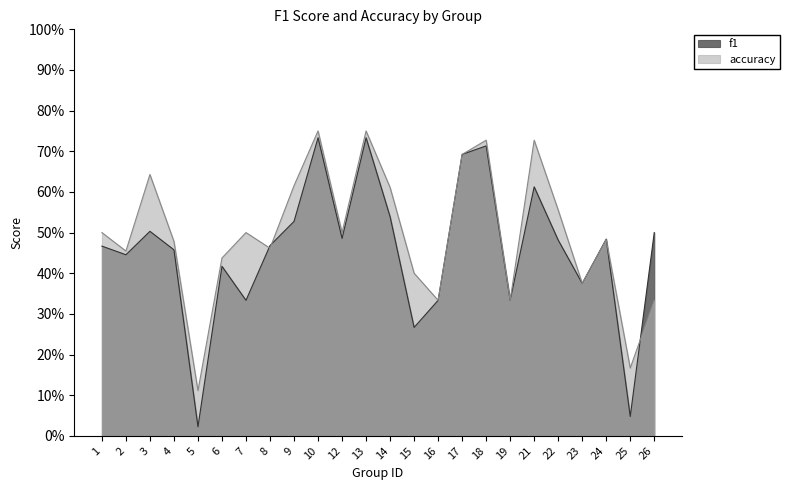

Between 6 and 15, which is larger?

6